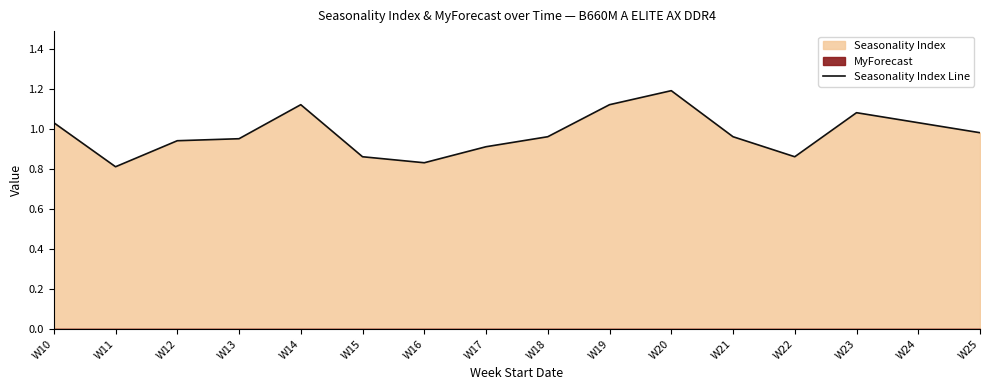

List the labels in order of value, largest first.

W20, W14, W19, W23, W10, W24, W25, W18, W21, W13, W12, W17, W15, W22, W16, W11